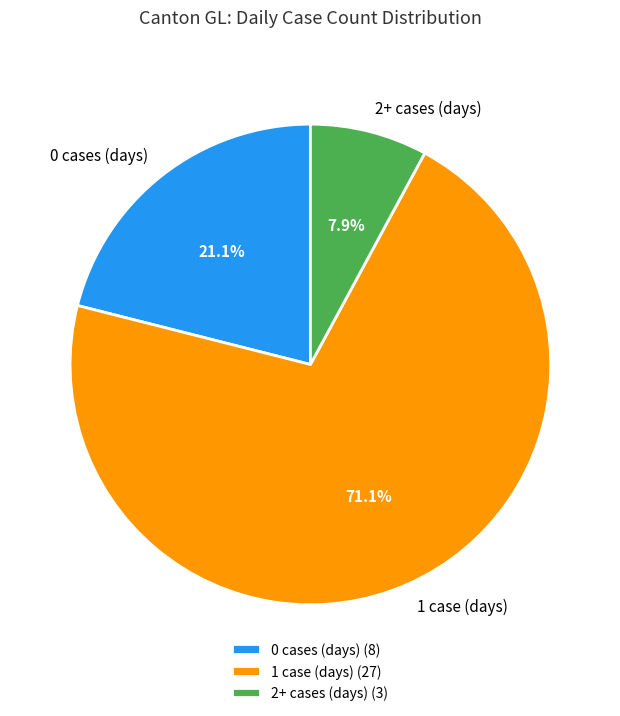

Does any single category account for the majority?

Yes